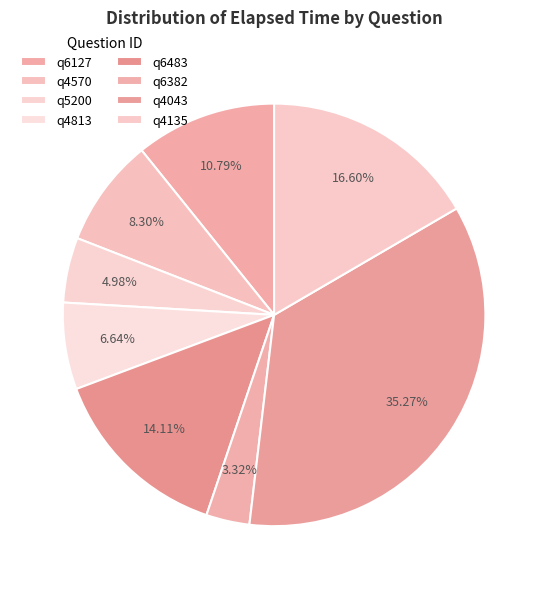

Which category has the smallest portion of the pie?

q6382